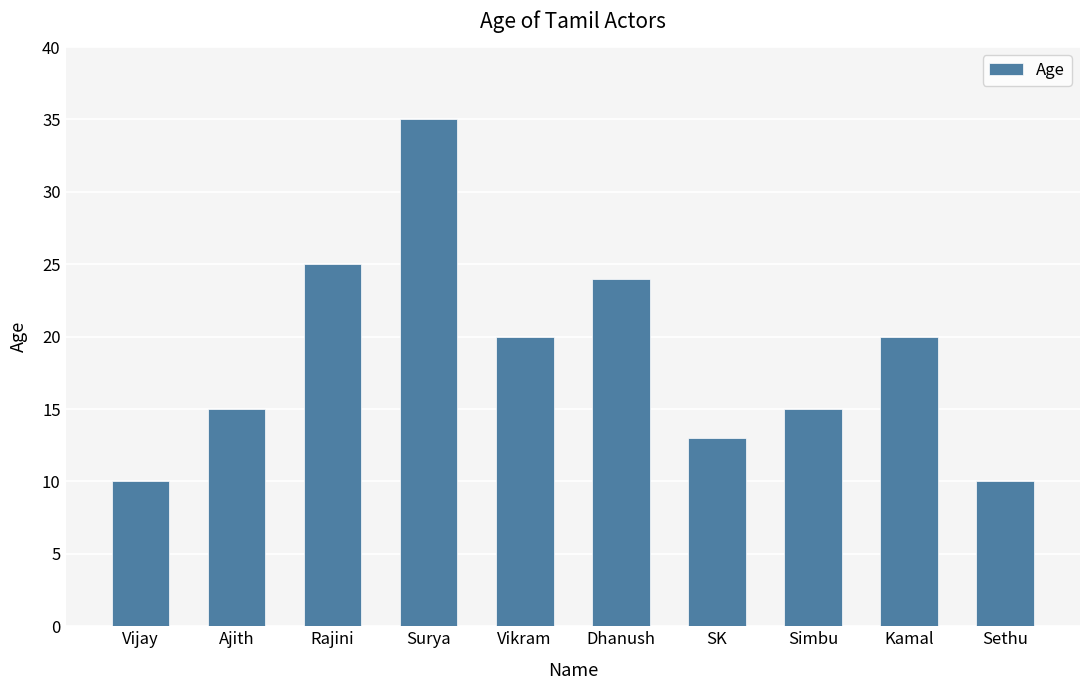

What is the maximum value shown in the chart?

35